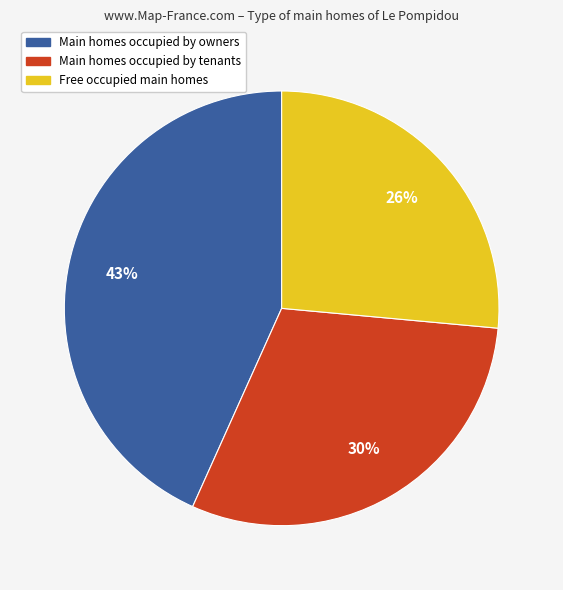

Count the number of slices in the pie.

3